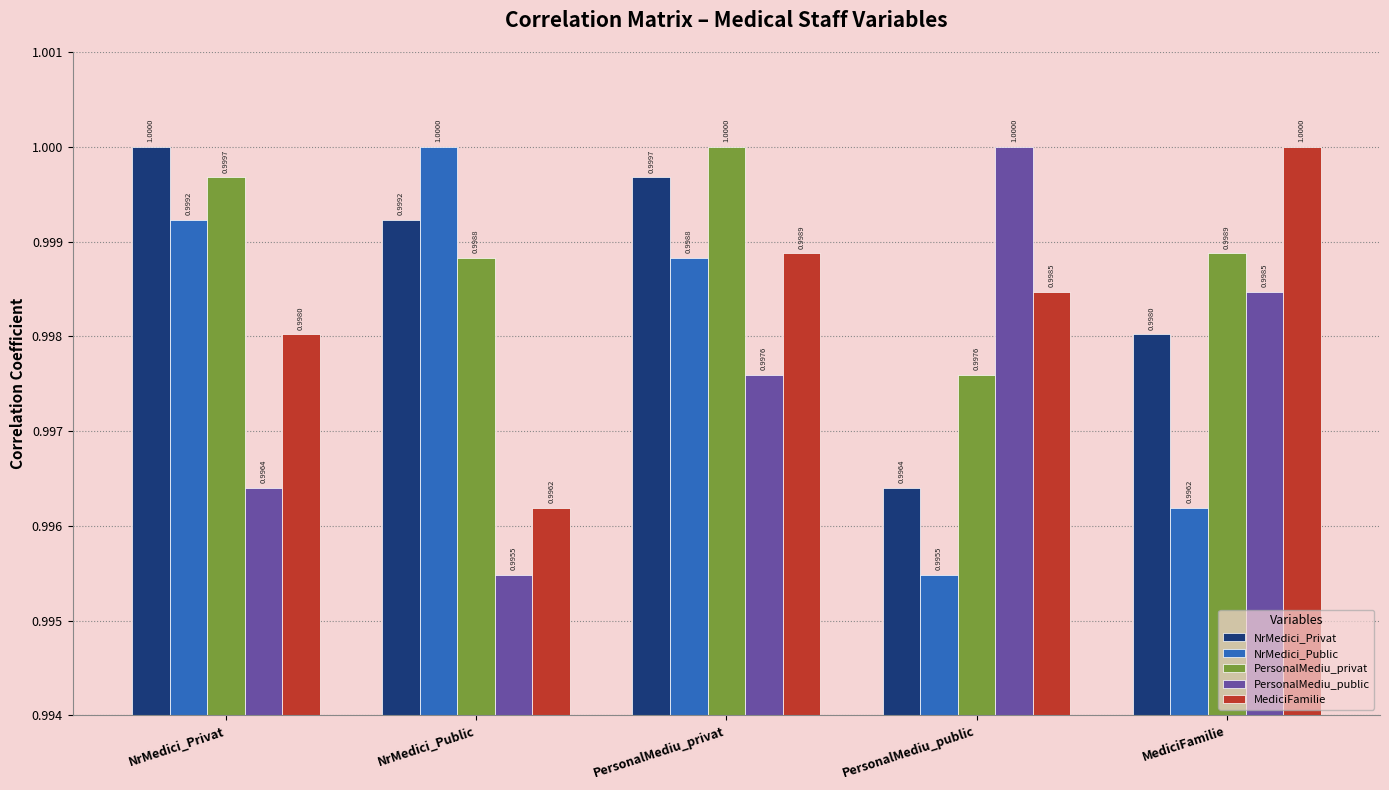

Between NrMedici_Privat and PersonalMediu_public, which series saw the biggest shift?

NrMedici_Public